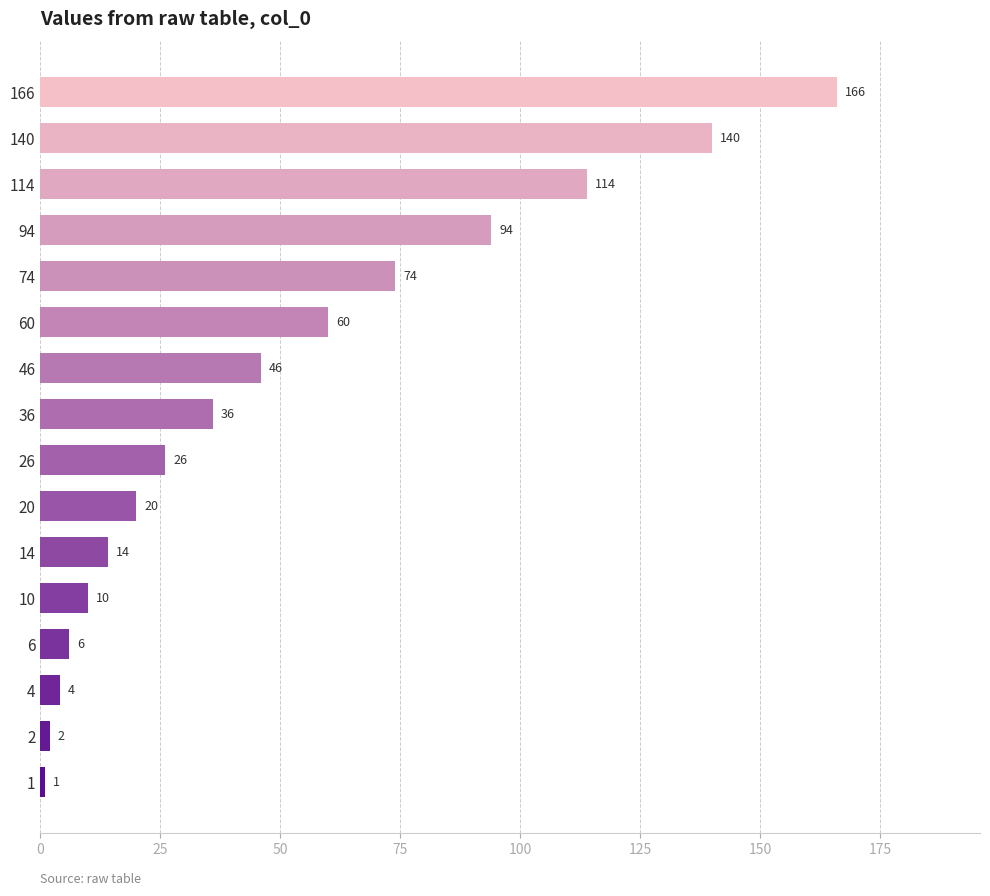

What is the value of the 13th bar from the top?

6